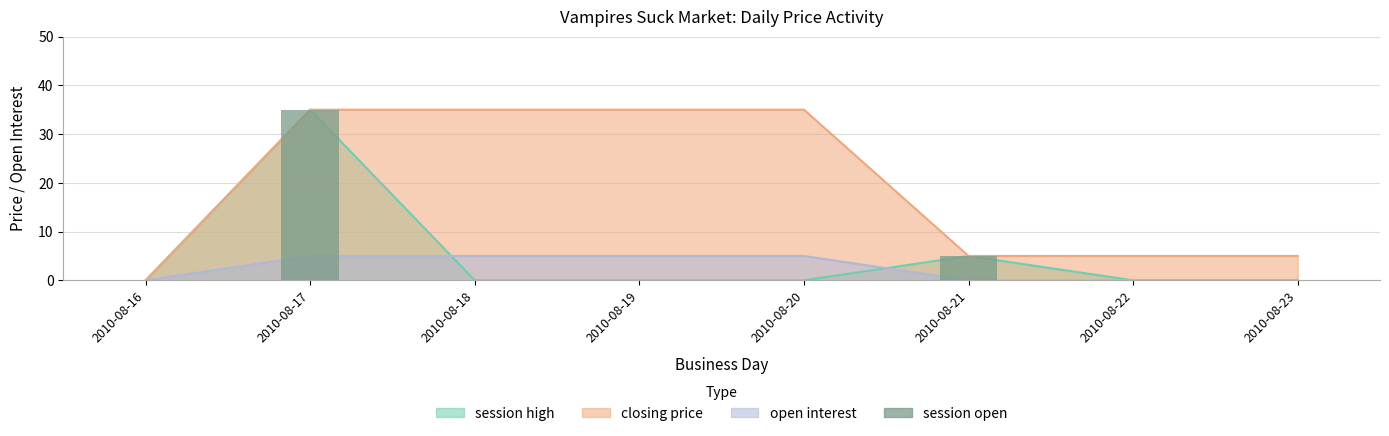

Rank the categories by value from lowest to highest.

2010-08-16, 2010-08-18, 2010-08-19, 2010-08-20, 2010-08-22, 2010-08-23, 2010-08-21, 2010-08-17